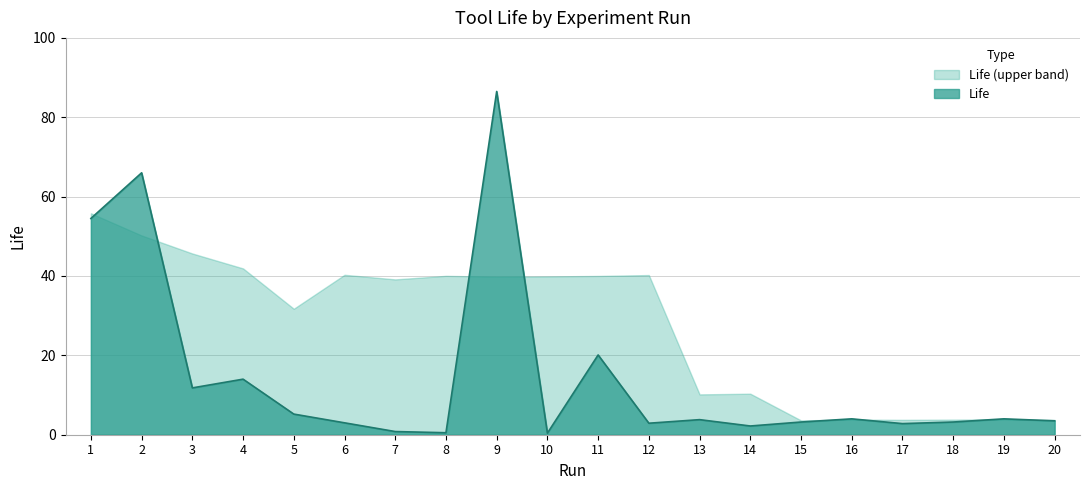

What is the average value?

14.6